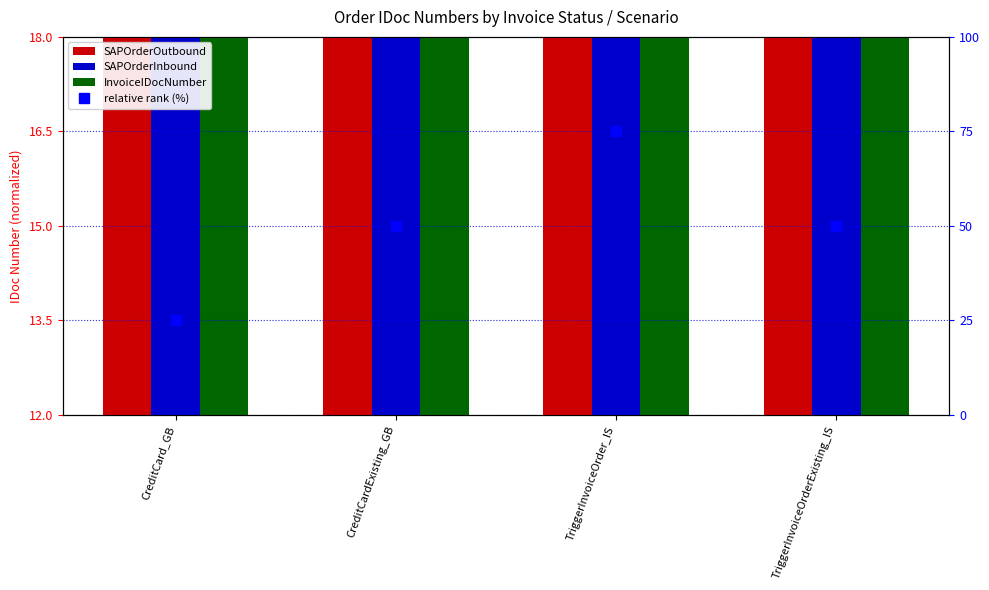

Which series changed the most between CreditCardExisting_GB and TriggerInvoiceOrderExisting_IS?

InvoiceIDocNumber